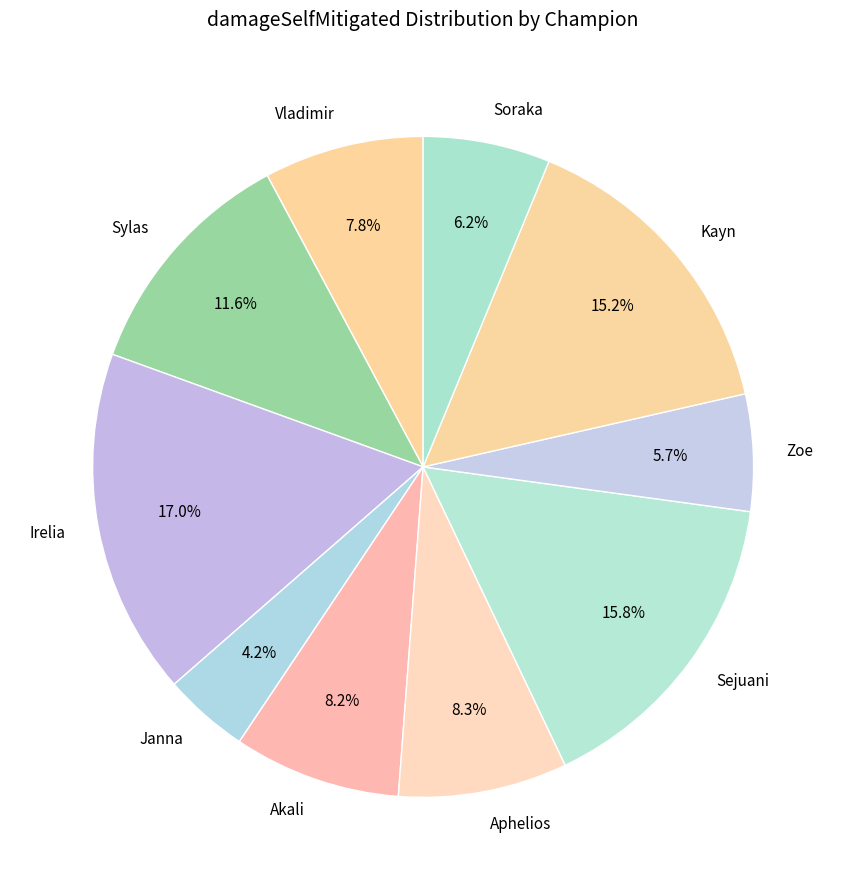

Which slice is the smallest?

Janna